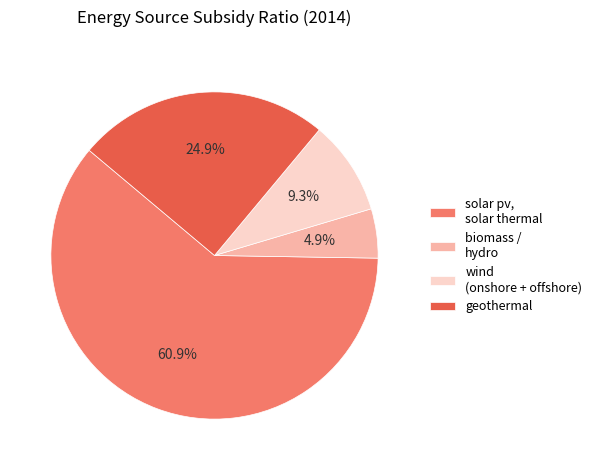

Rank the categories by value from lowest to highest.

biomass / hydro, wind (onshore + offshore), geothermal, solar pv, solar thermal